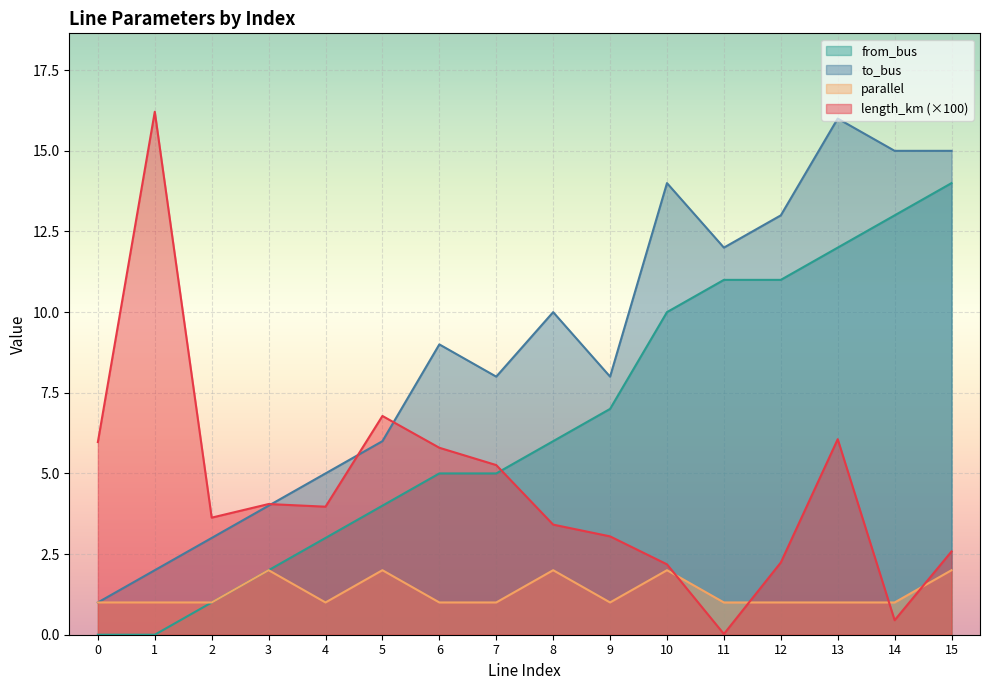

What is the total value across all series at 11?

24.0